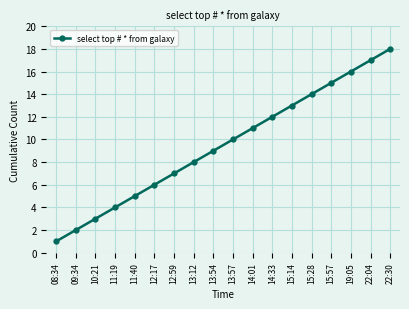

List the labels in order of value, smallest first.

08:34, 09:34, 10:21, 11:19, 11:40, 12:17, 12:59, 13:12, 13:54, 13:57, 14:01, 14:33, 15:14, 15:28, 15:57, 19:05, 22:04, 22:30